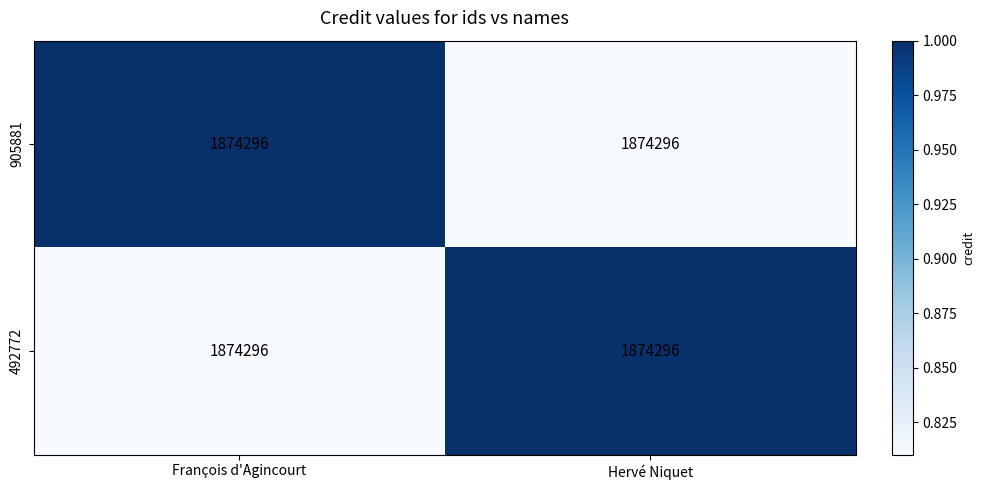

Reading left to right, what are all the values shown in this chart?

905881: François d'Agincourt=1874296.0	Hervé Niquet=1874296.0
492772: François d'Agincourt=1874296.0	Hervé Niquet=1874296.0